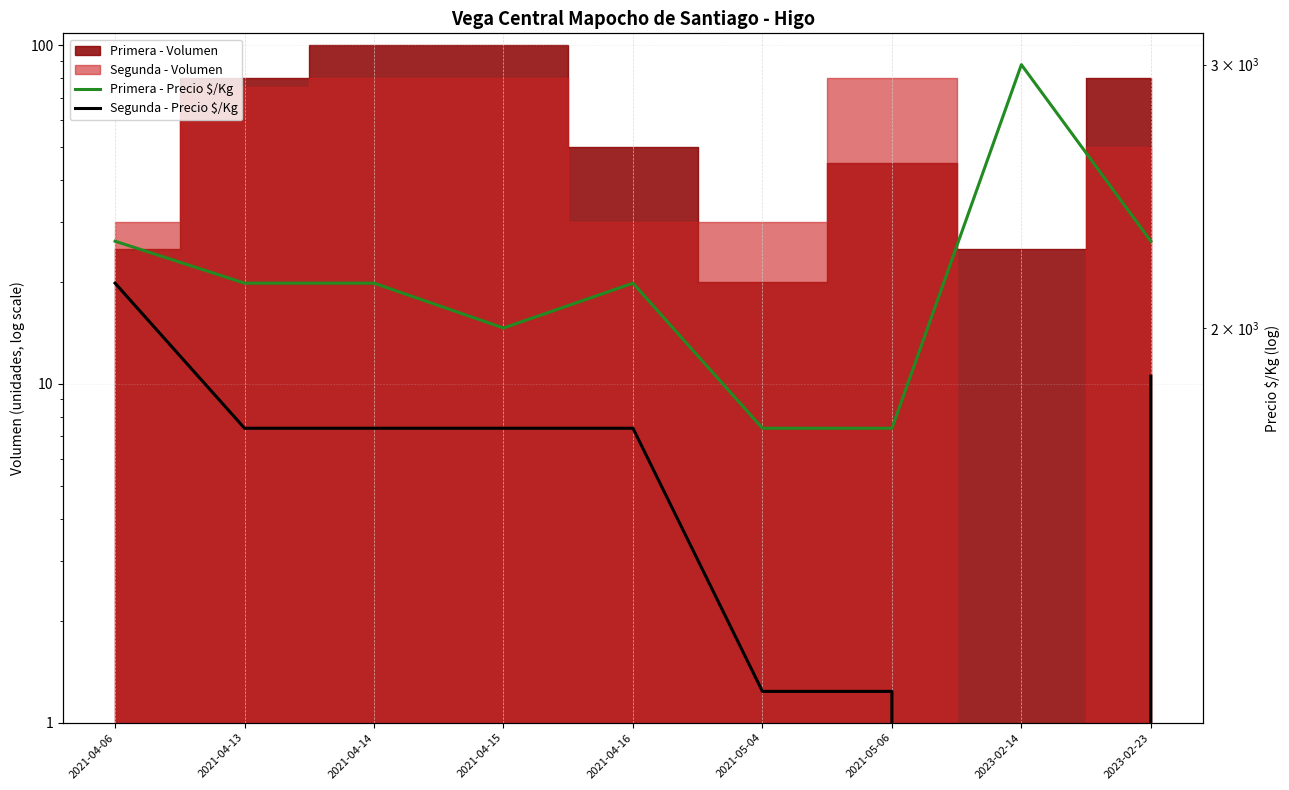

How many lines are shown in the chart?

2